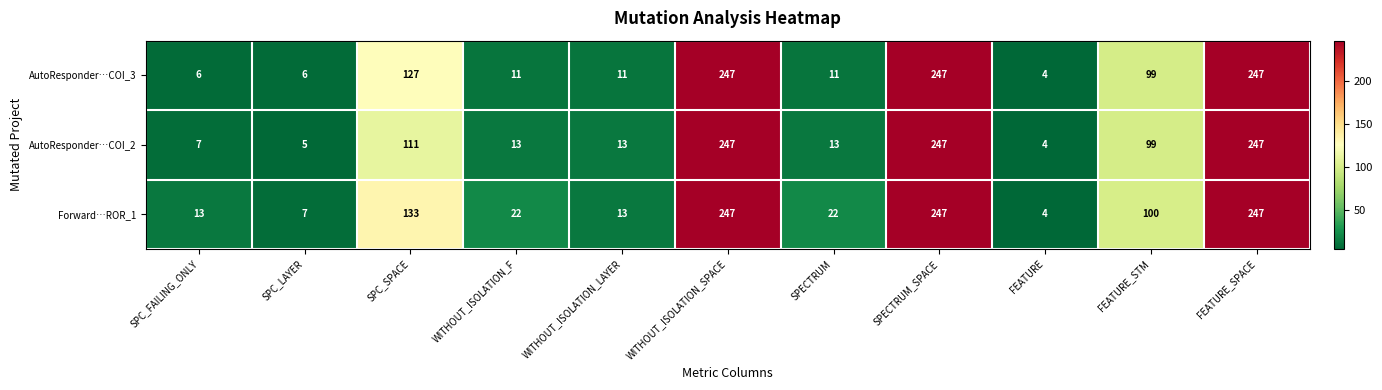

What is the difference between the highest and lowest values at WITHOUT_ISOLATION_F?

11